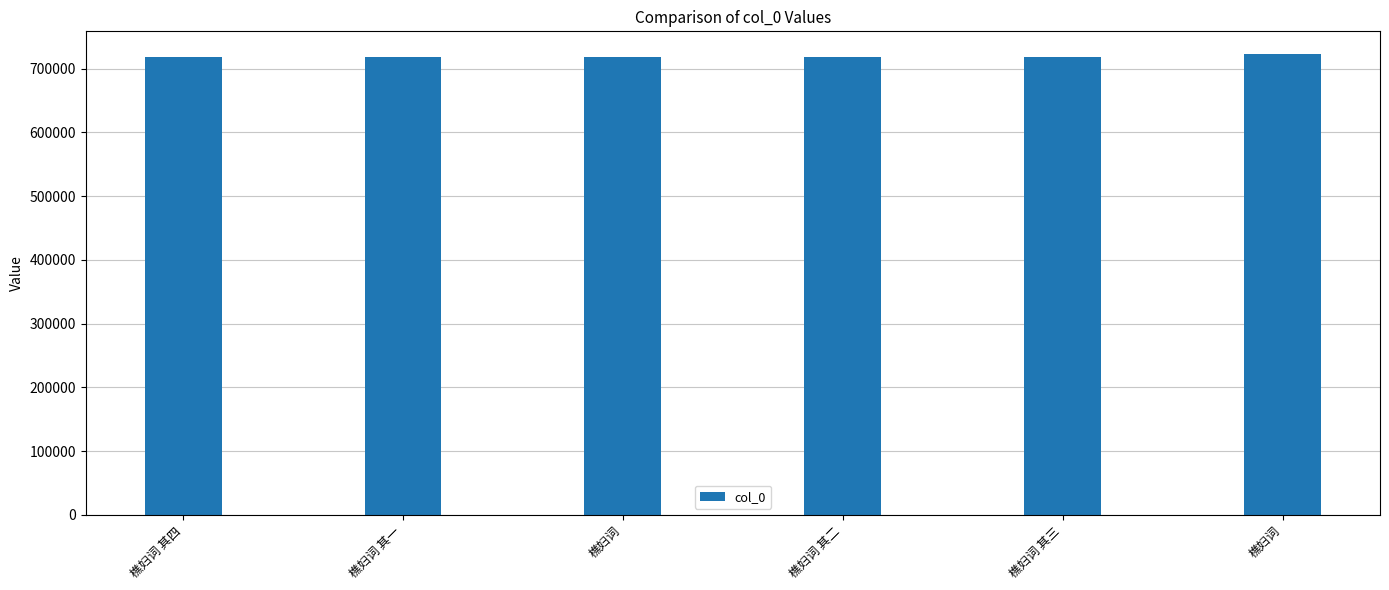

How many data points are less than 718874?

3